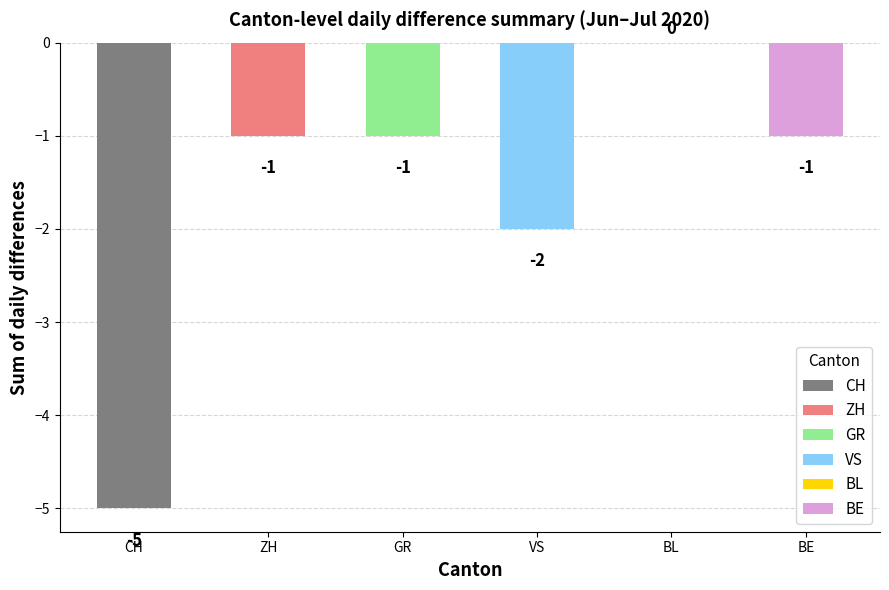

Is it true that GR equals -1 at 2020-06-24?

False